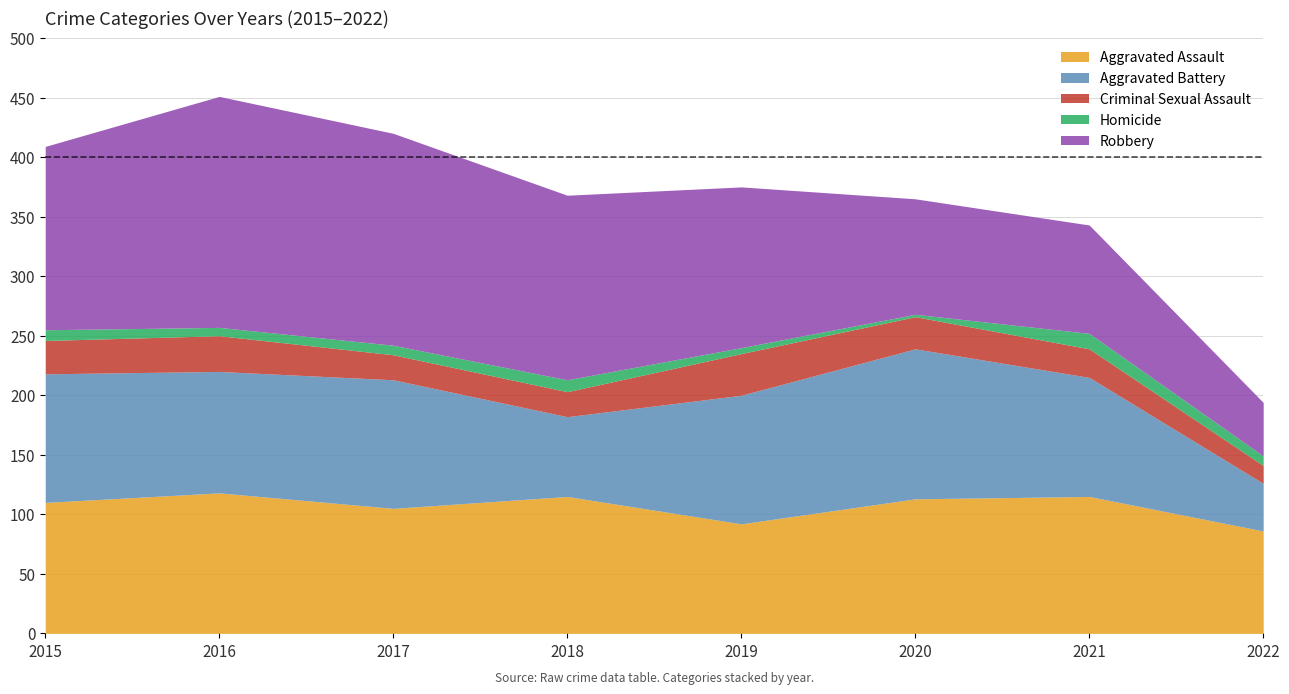

What is the average value of the Homicide series?

8